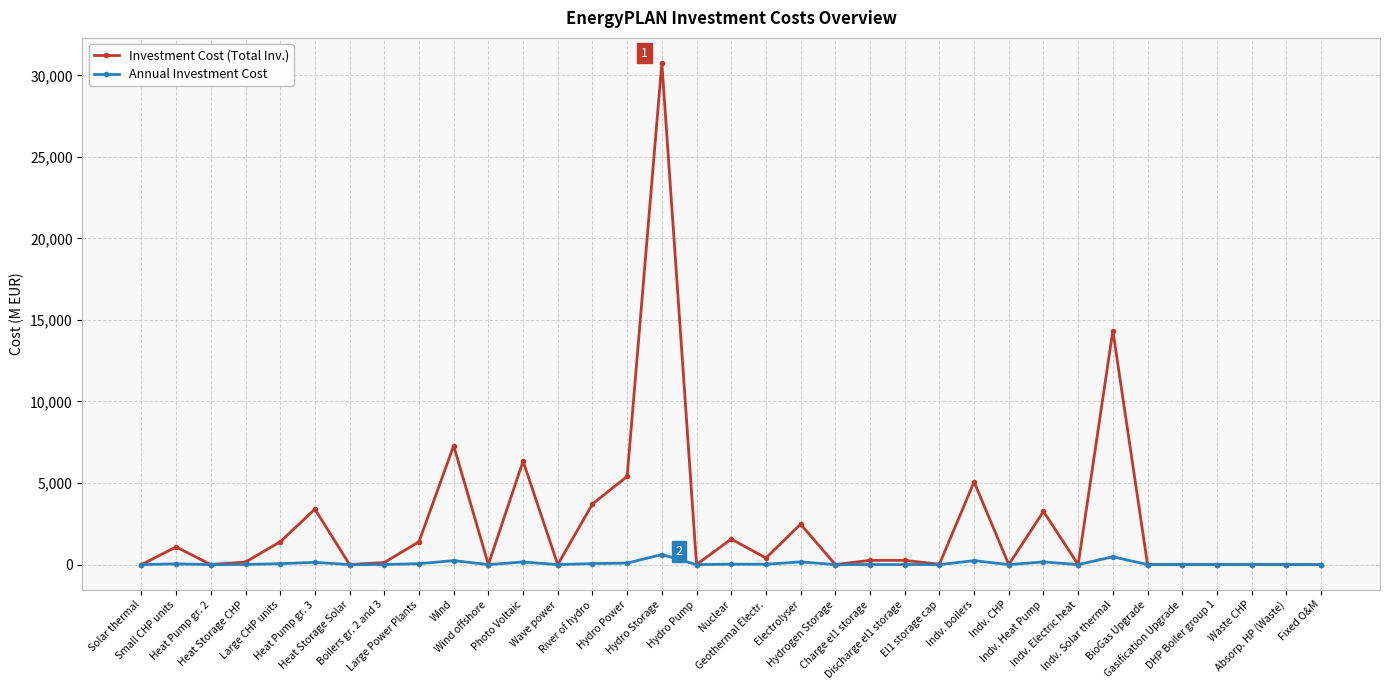

Read the Investment Cost (Total Inv.) value at Hydro Power, to the nearest 10.

5410